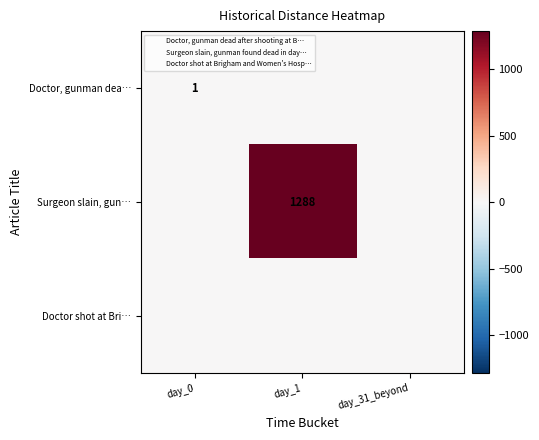

What is the maximum value for Surgeon slain, gun…?

1288